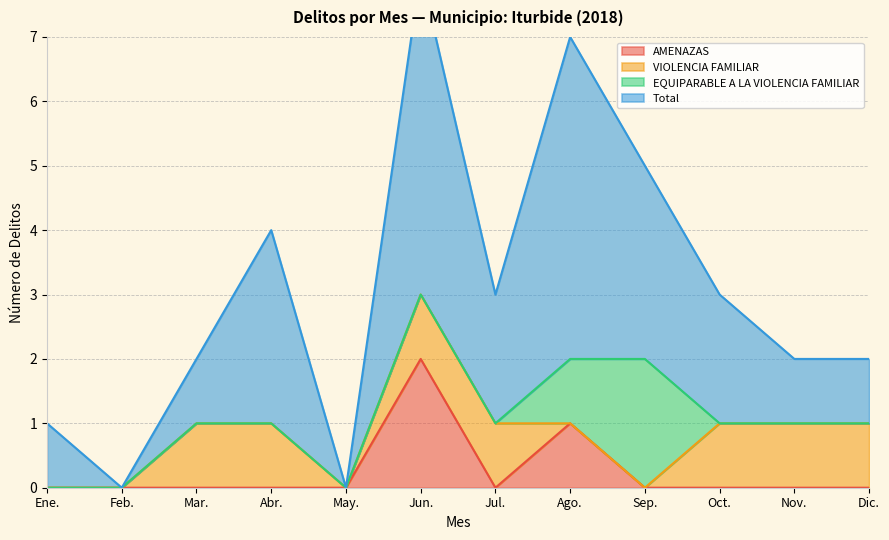

The AMENAZAS series shows 1 at May.. True or false?

False